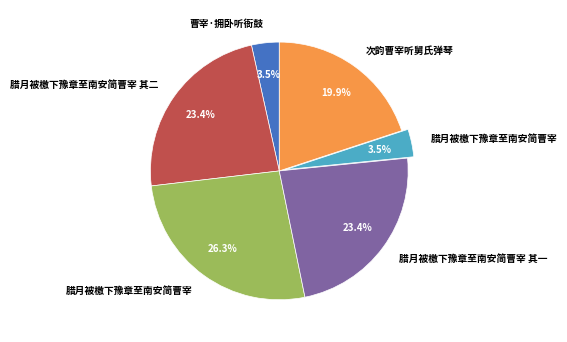

Is there a majority slice in this chart?

No